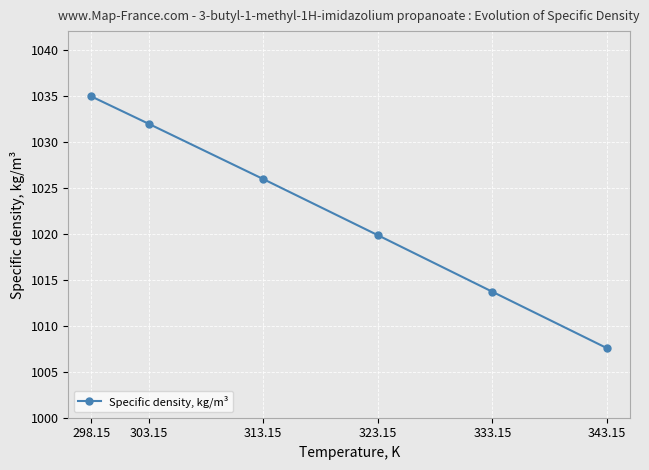

What is the sum of all values?

6133.8